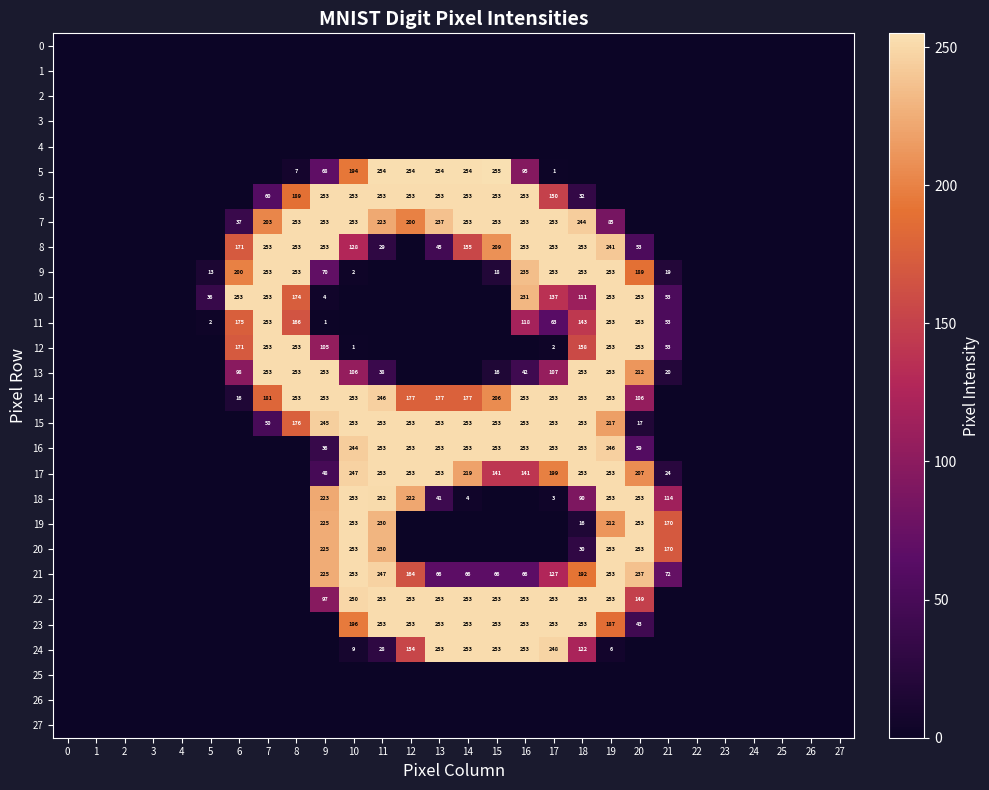

Is the value of 10 at 16 greater than the value of 22 at 18?

No